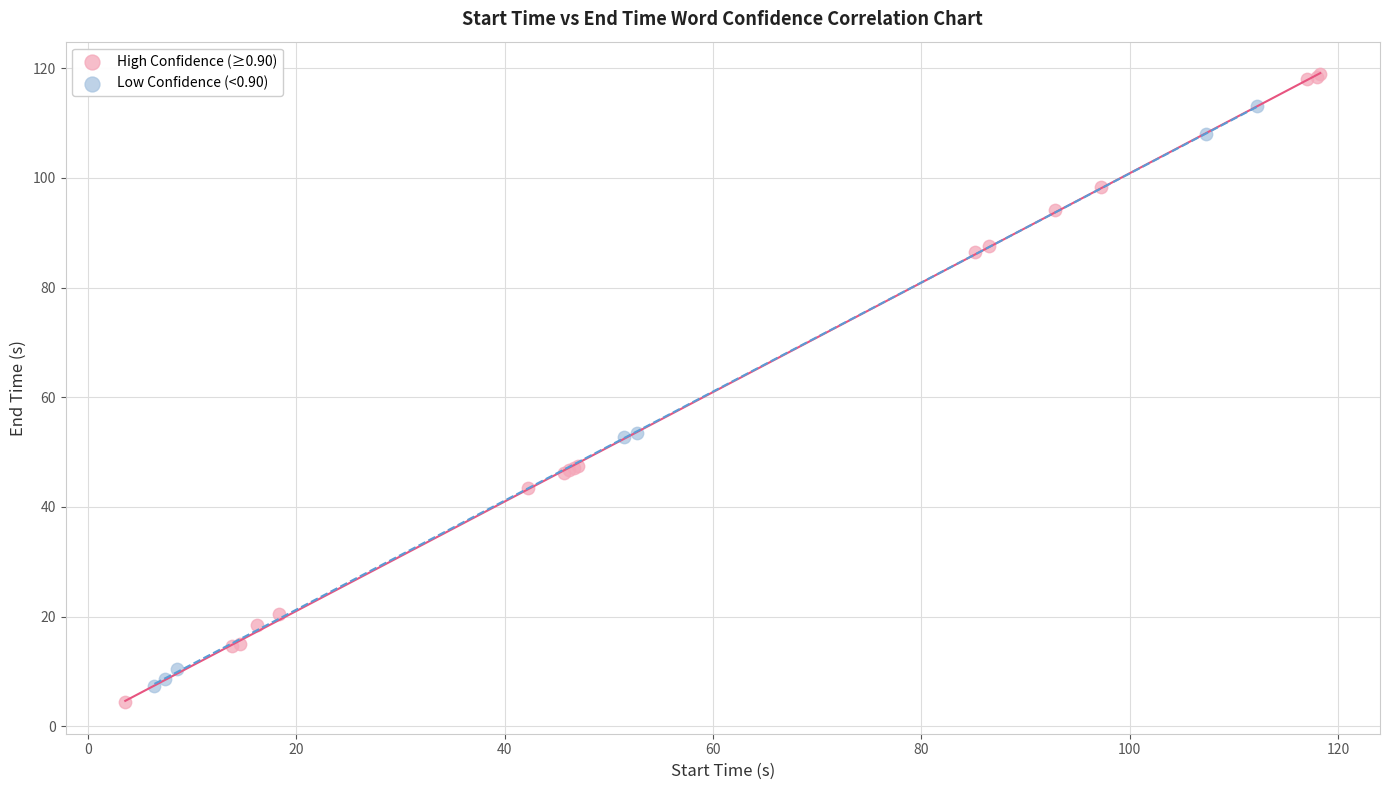

What are all the series names shown in the legend?

High Confidence (≥0.90), Low Confidence (<0.90)